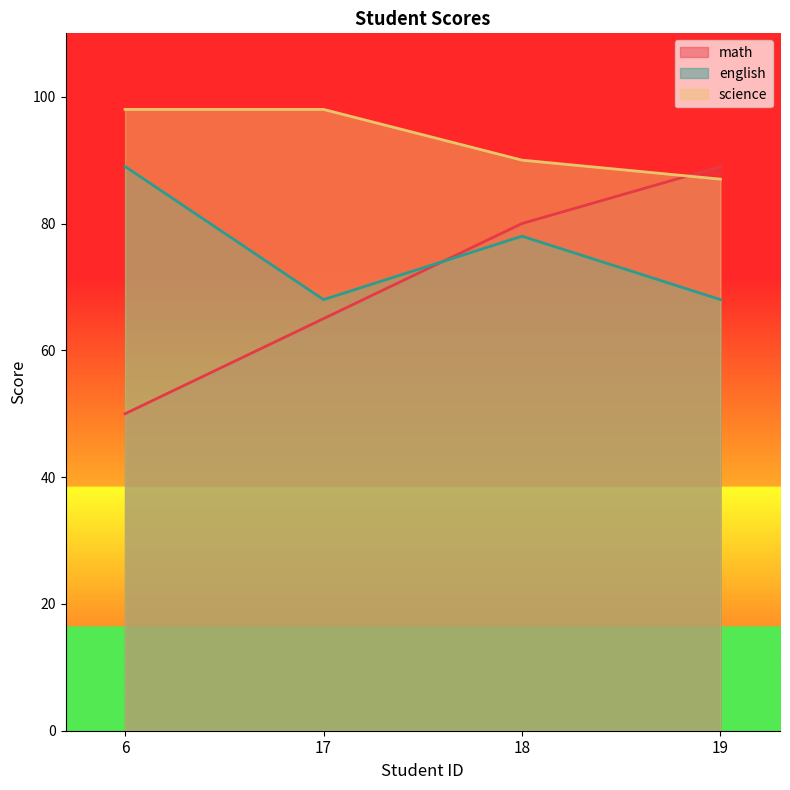

What is the value of the english point at the 4th from the left?

68